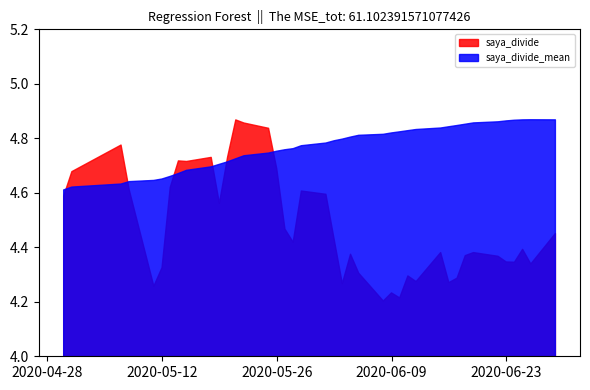

At 30, list the series in order from smallest to largest.

saya_divide_mean, saya_divide